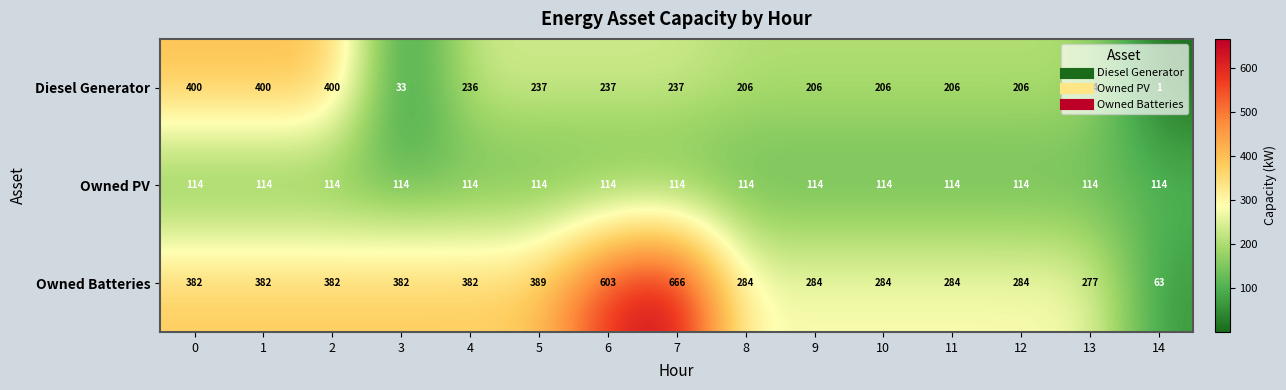

List the series in order of their overall mean, highest first.

Owned Batteries, Diesel Generator, Owned PV